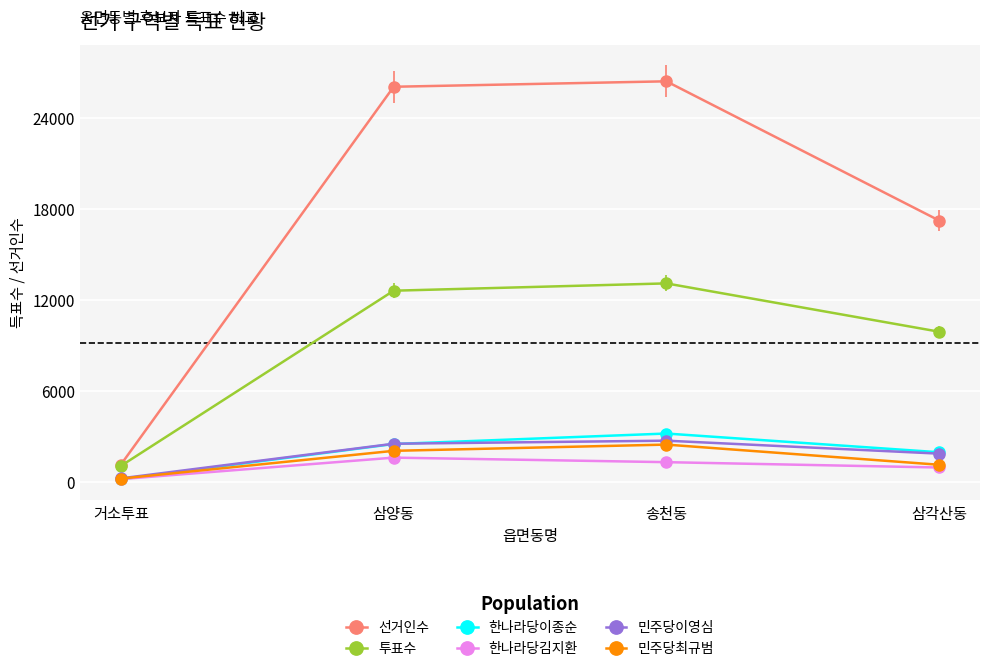

What is the difference between the maximum and second lowest values in the 투표수 series?

3186